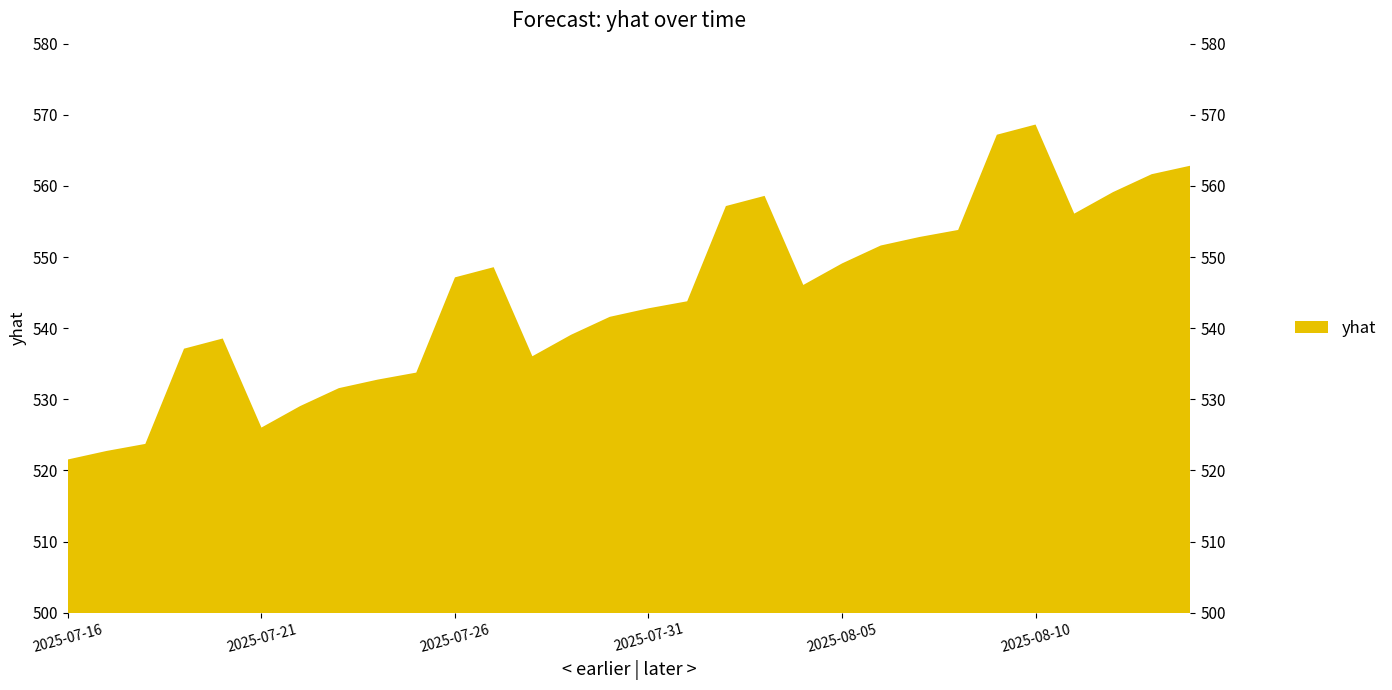

Rank the categories by value from lowest to highest.

2025-07-16, 2025-07-17, 2025-07-18, 2025-07-21, 2025-07-22, 2025-07-23, 2025-07-24, 2025-07-25, 2025-07-28, 2025-07-19, 2025-07-20, 2025-07-29, 2025-07-30, 2025-07-31, 2025-08-01, 2025-08-04, 2025-07-26, 2025-07-27, 2025-08-05, 2025-08-06, 2025-08-07, 2025-08-08, 2025-08-11, 2025-08-02, 2025-08-03, 2025-08-12, 2025-08-13, 2025-08-14, 2025-08-09, 2025-08-10